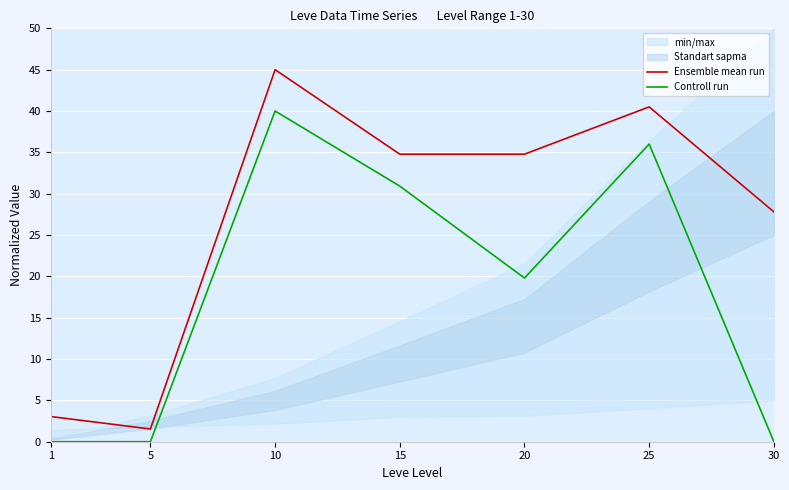

How many lines are shown in the chart?

2